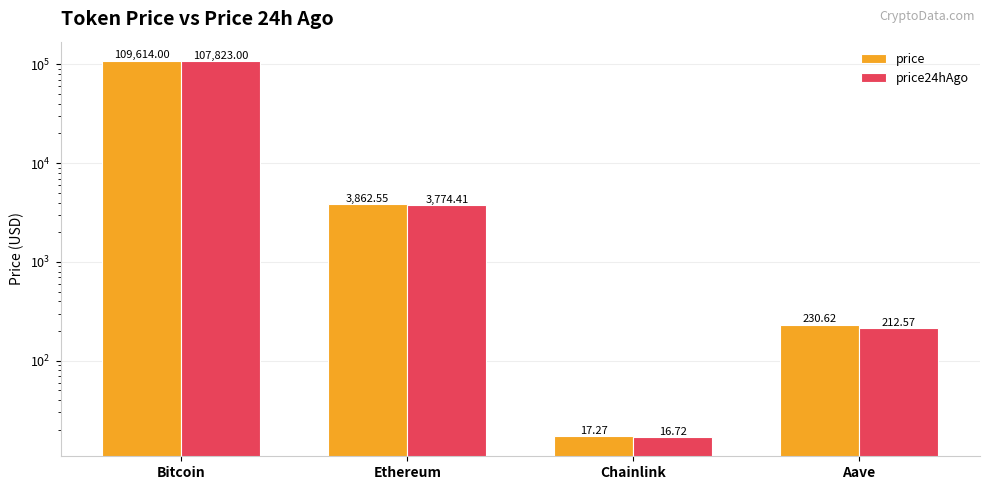

What is the difference between the maximum and minimum values in the price series?

109596.7